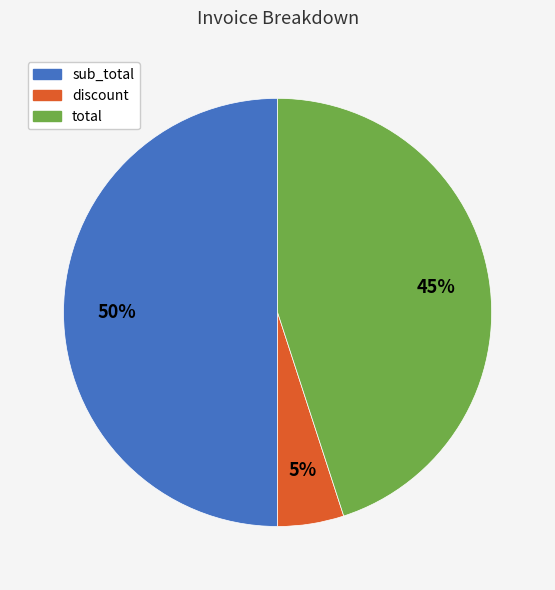

Which slice is the smallest?

discount